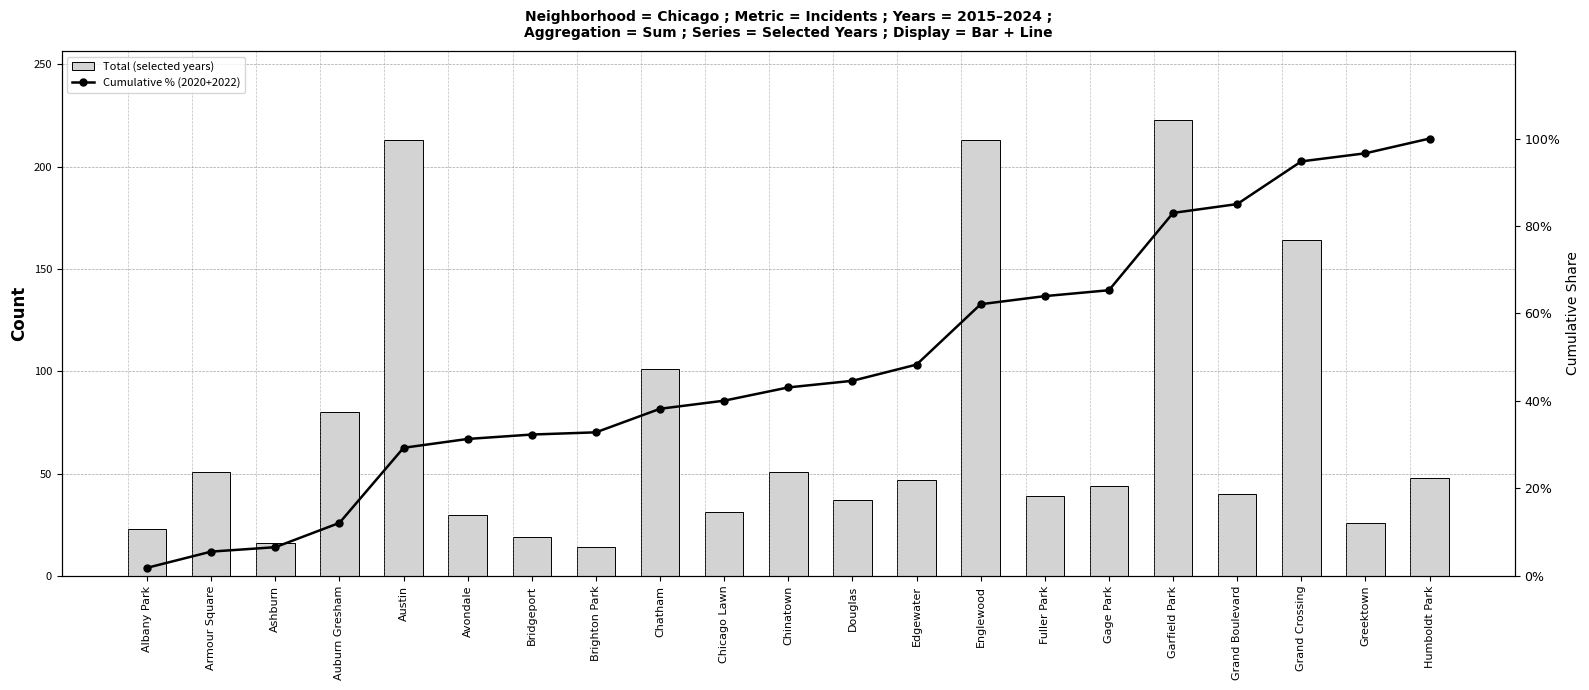

What position from the left is Fuller Park?

15